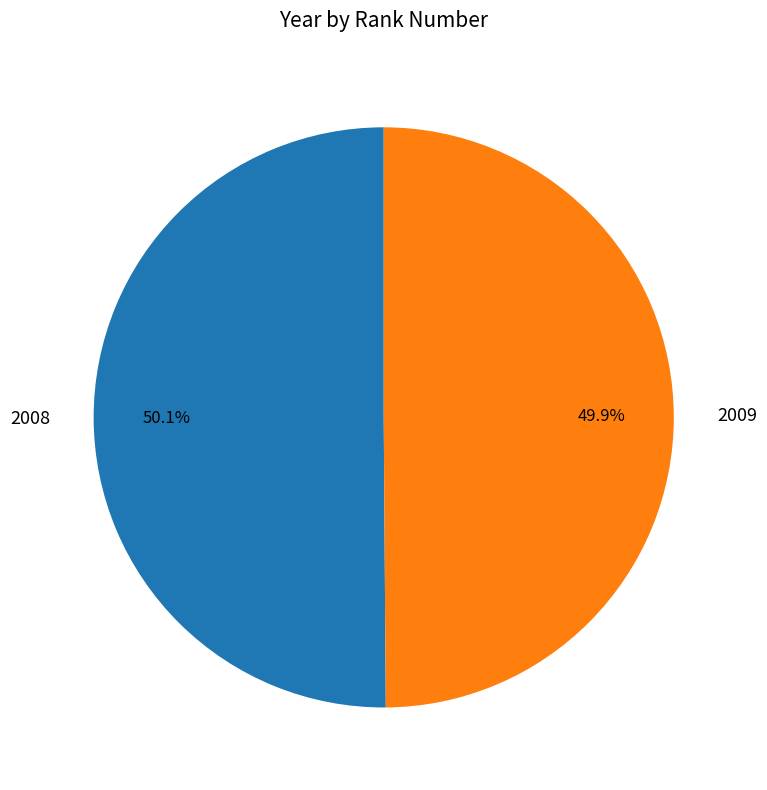

True or false: 2009 accounts for 50% of the total.

True